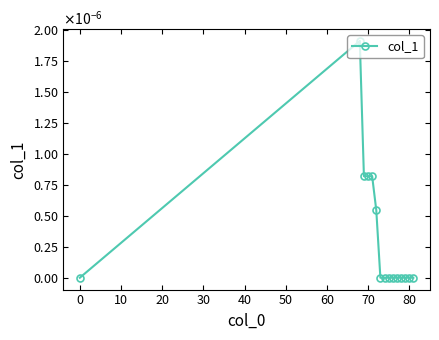

Is this an area chart (filled region under the line)?

No